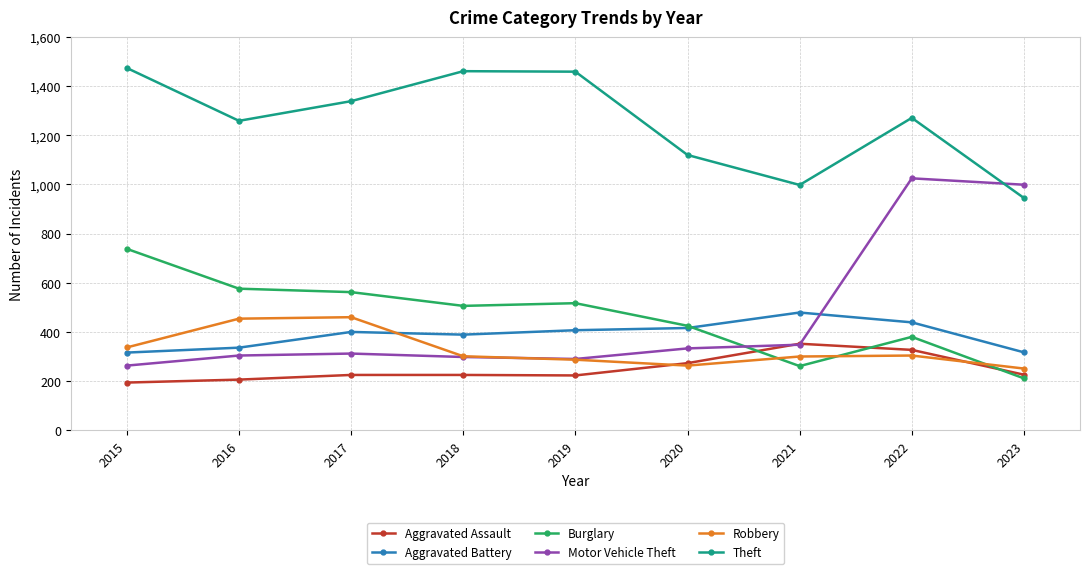

What is the maximum value shown in the chart?

1474